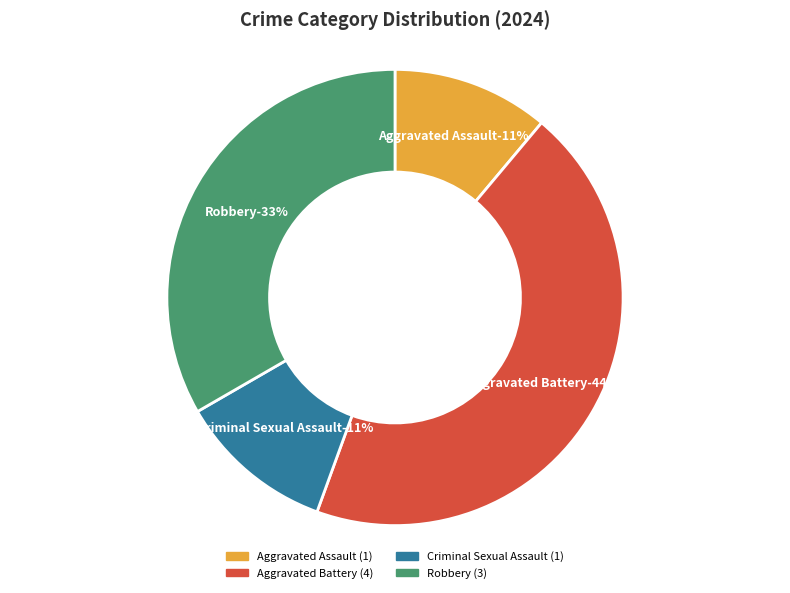

To the nearest percent, what portion does Aggravated Battery represent?

44%